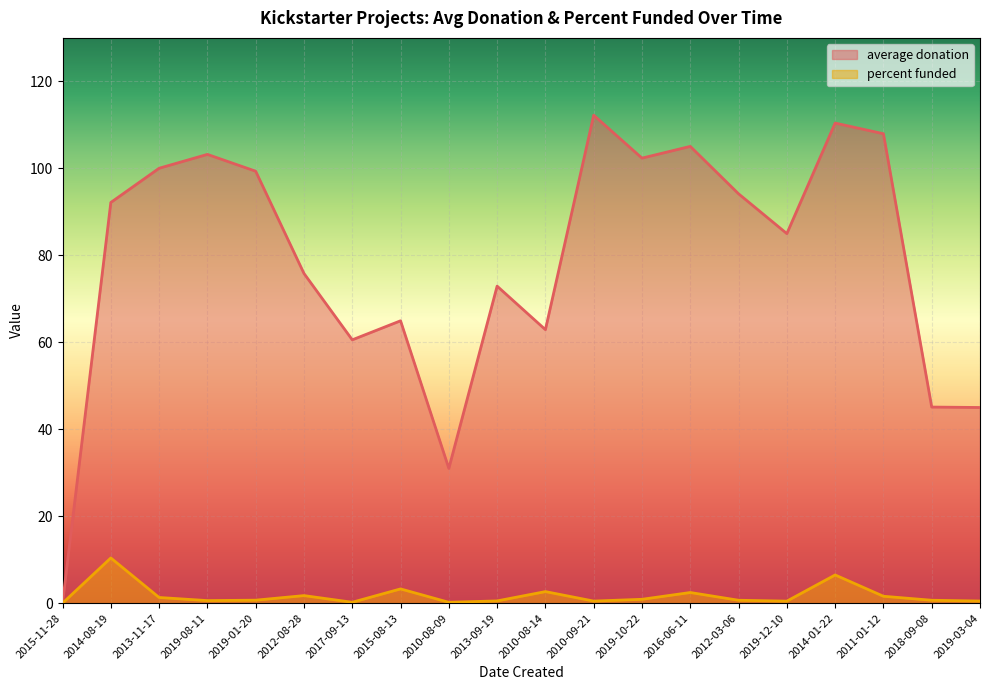

True or false: average donation has more than 1 interior local peaks.

True